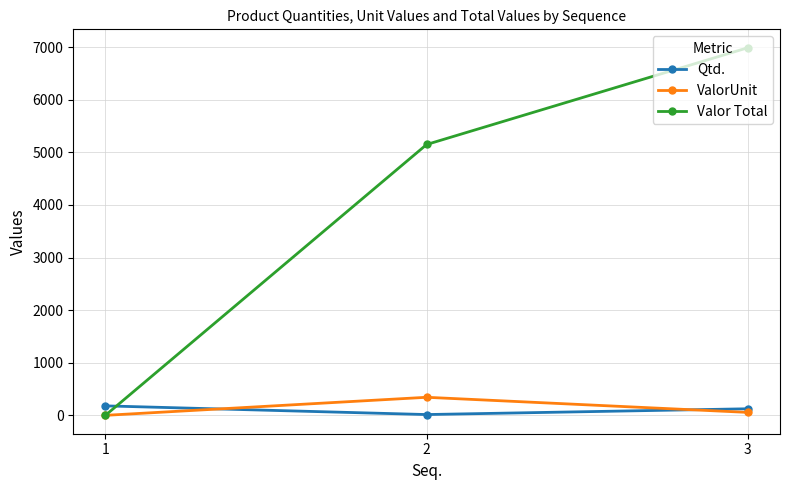

Which label corresponds to the largest value in the chart?

3